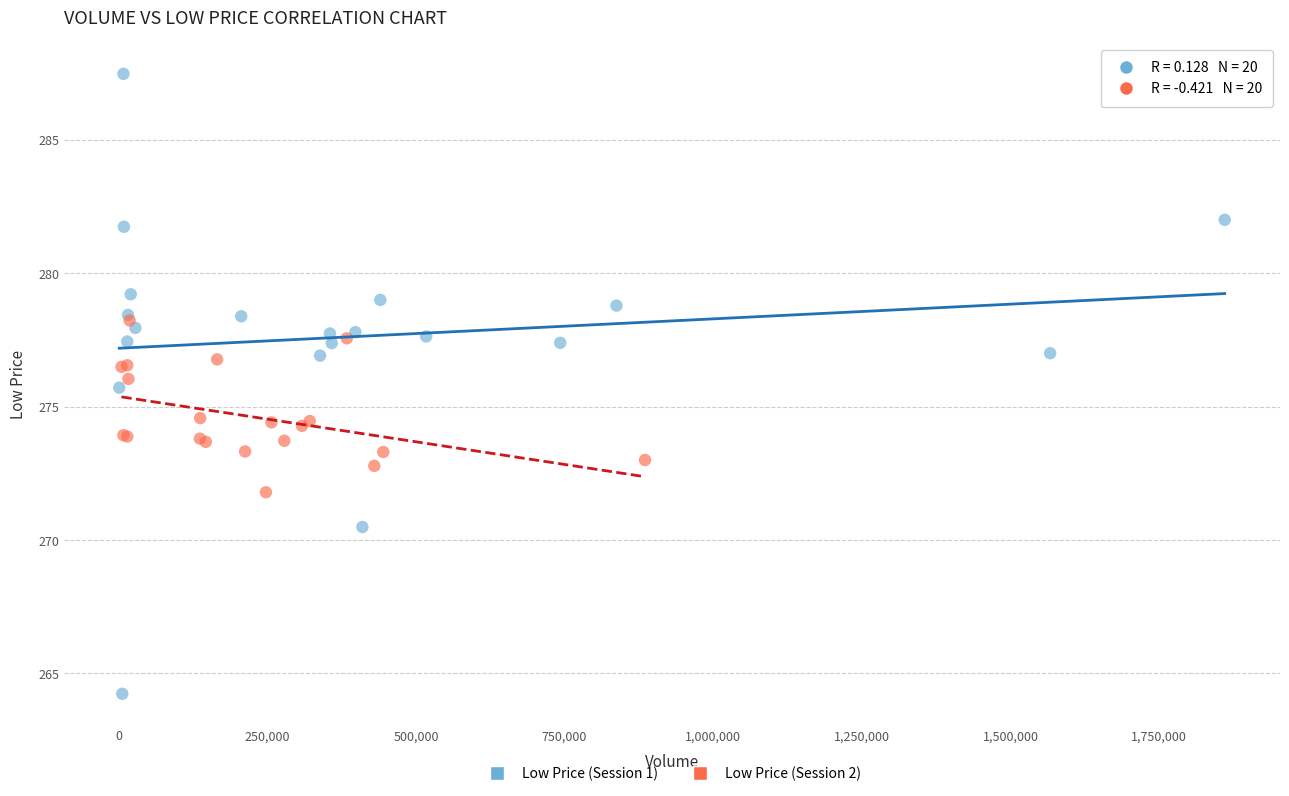

Which series contains the lowest Y value?

Low Price (Session 1)